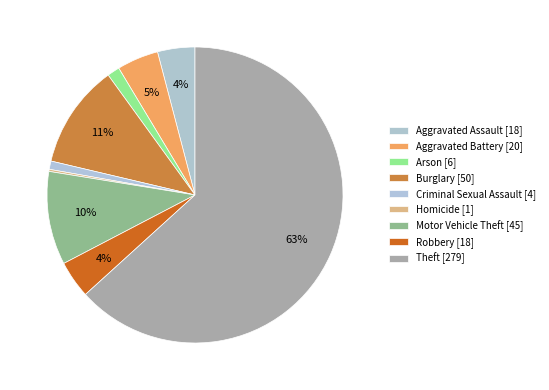

Is the sum of Aggravated Battery and Homicide greater than half?

No